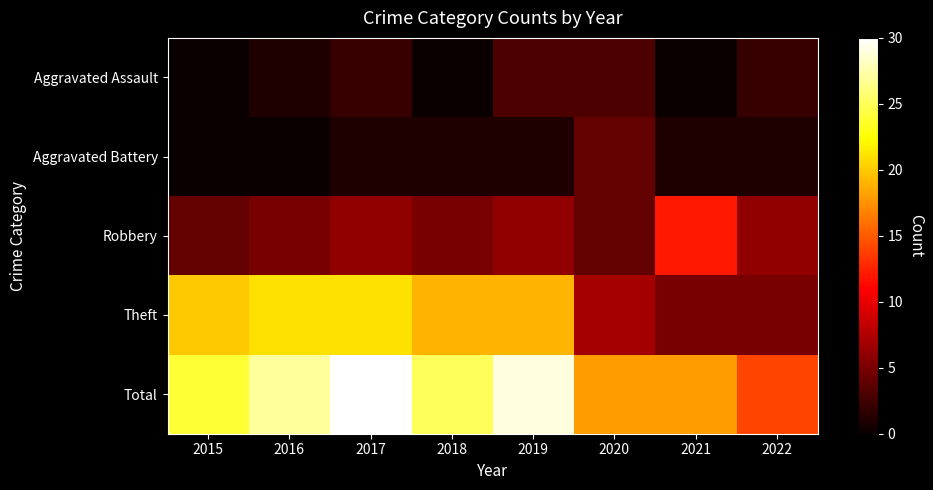

What is the maximum value shown in the chart?

30